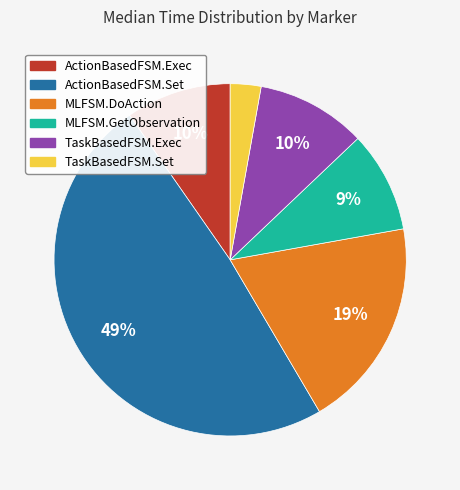

To the nearest percent, what is the difference between the largest and smallest slice percentages?

46%